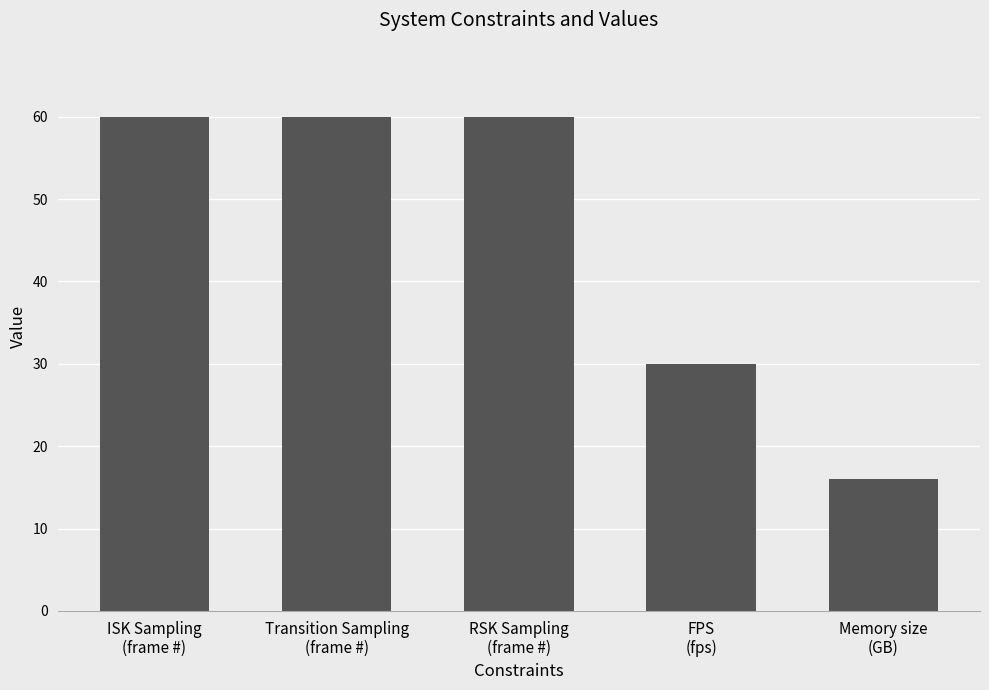

At which label is the value closest to 38?

FPS
(fps)